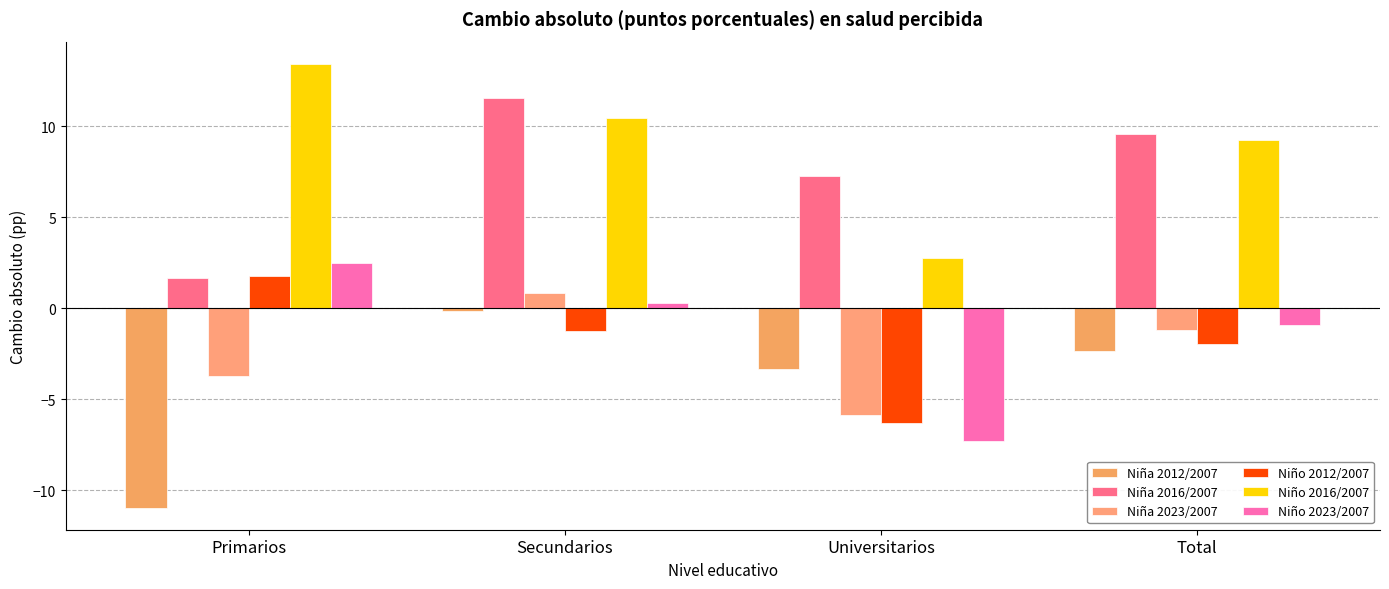

Which series changed the most between Primarios and Total?

Niña 2012/2007